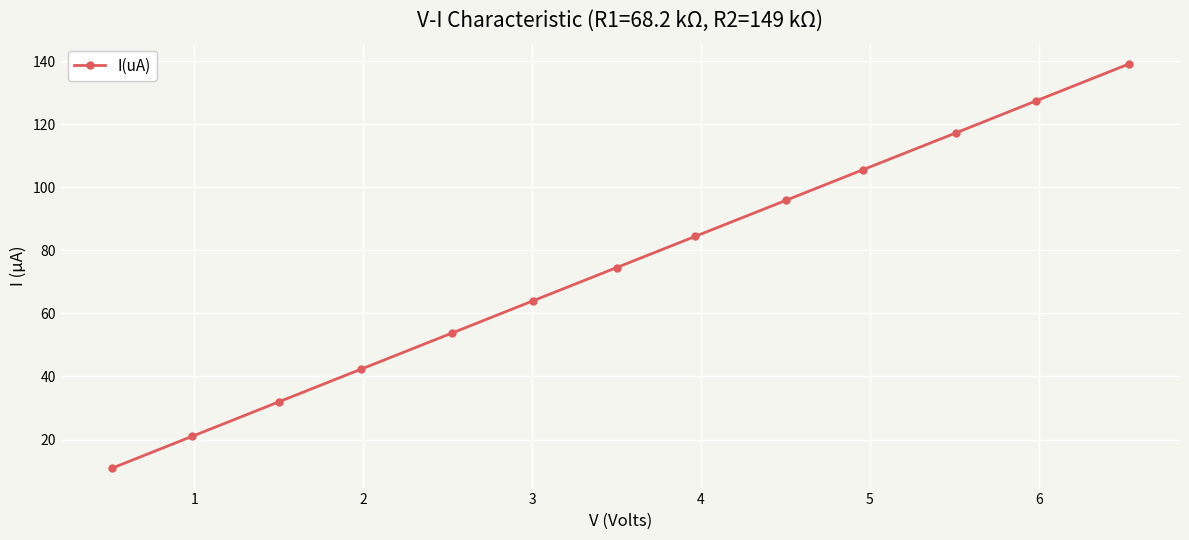

What is the difference between the maximum and second lowest values?

118.2